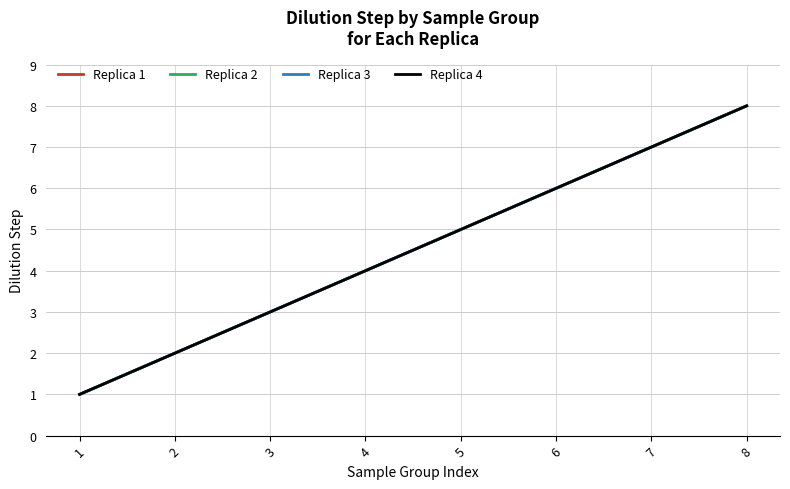

Is this an area chart (filled region under the line)?

No